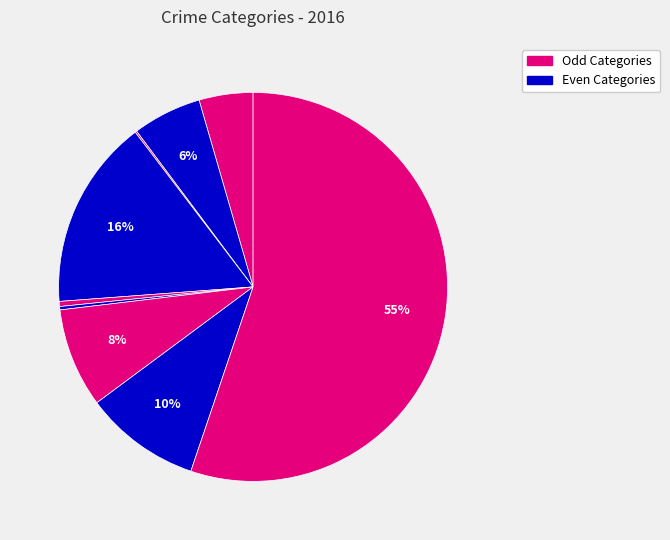

To the nearest percent, what is the difference between the largest and smallest slice percentages?

55%